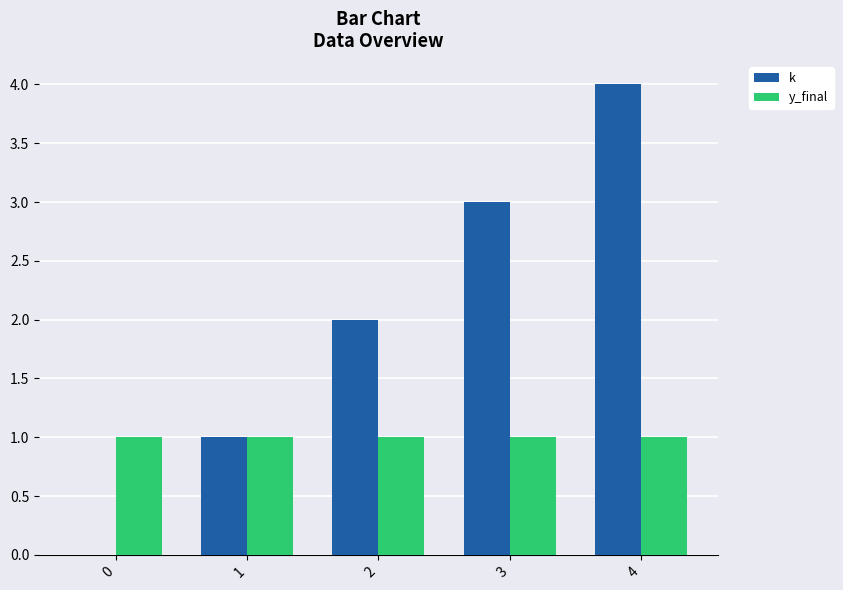

What is the greatest value displayed?

4